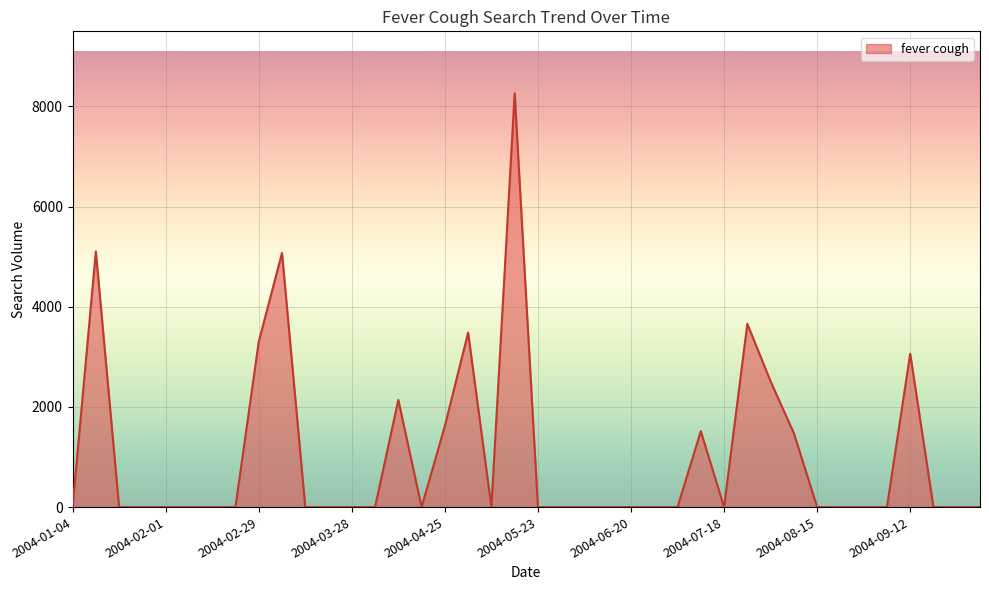

What is the difference between the maximum and minimum values?

8260.1